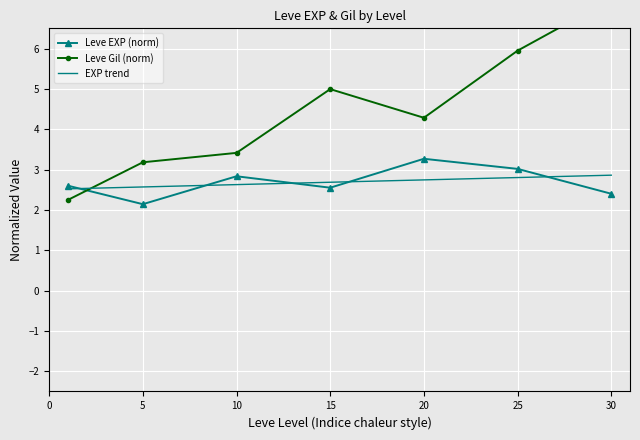

What is the maximum value for Leve Gil (norm)?

7.2